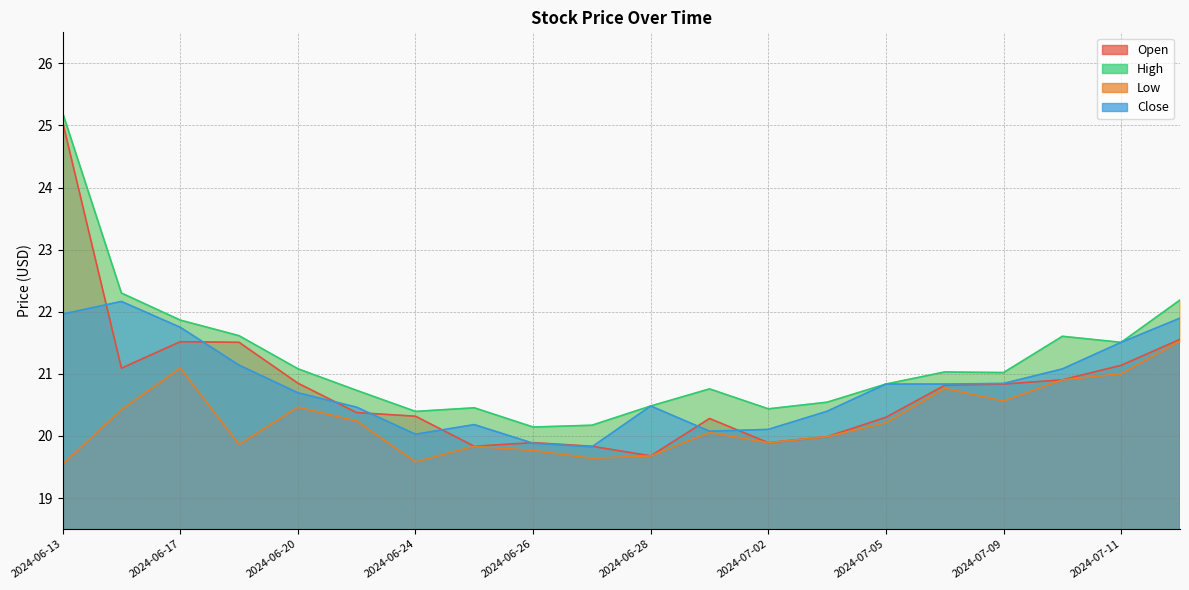

The value of Low at 2024-07-03 is 20.0. True or false?

True